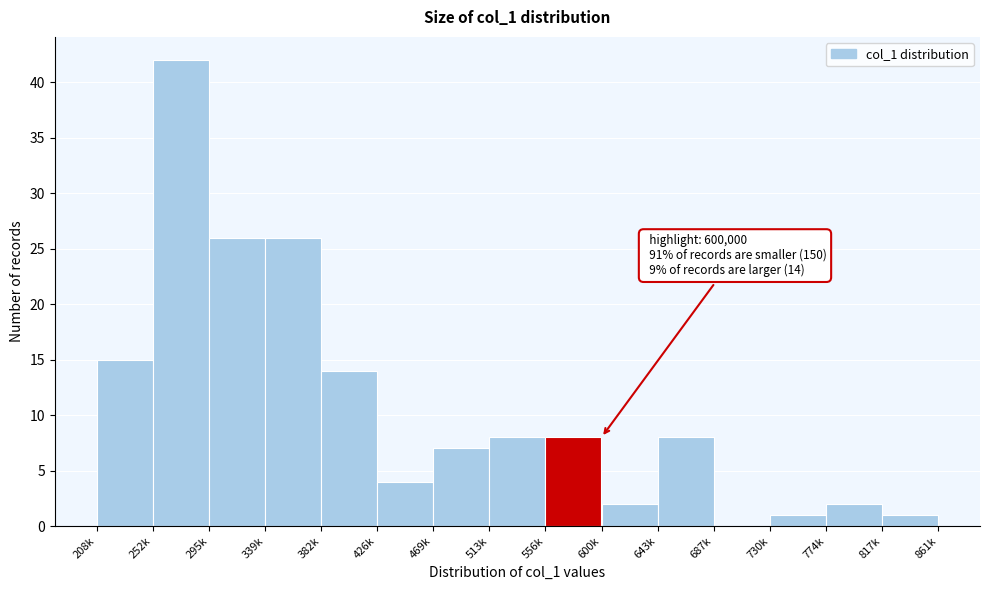

Reading left to right, extract all data points from this chart.

208k=15	252k=42	295k=26	339k=26	382k=14	426k=4	469k=7	513k=8	556k=8	600k=2	643k=8	687k=0	730k=1	774k=2	817k=1